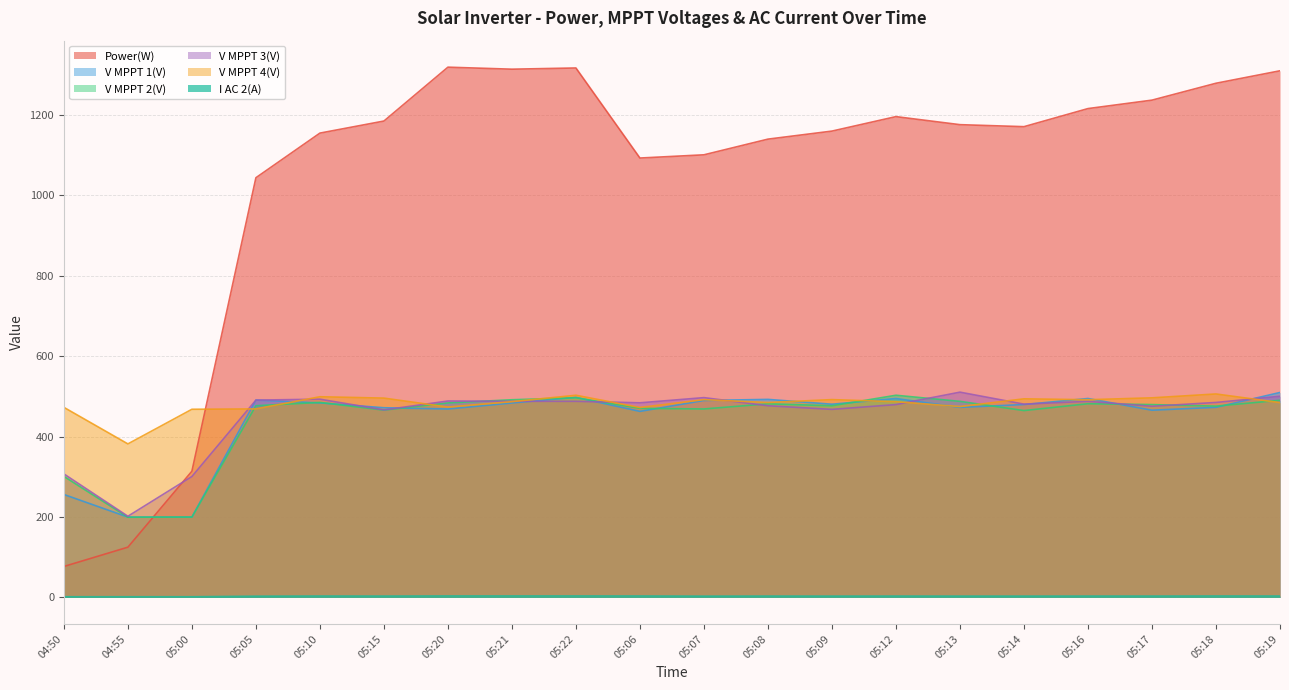

What is the difference between the maximum and minimum values in the V MPPT 4(V) series?

124.2